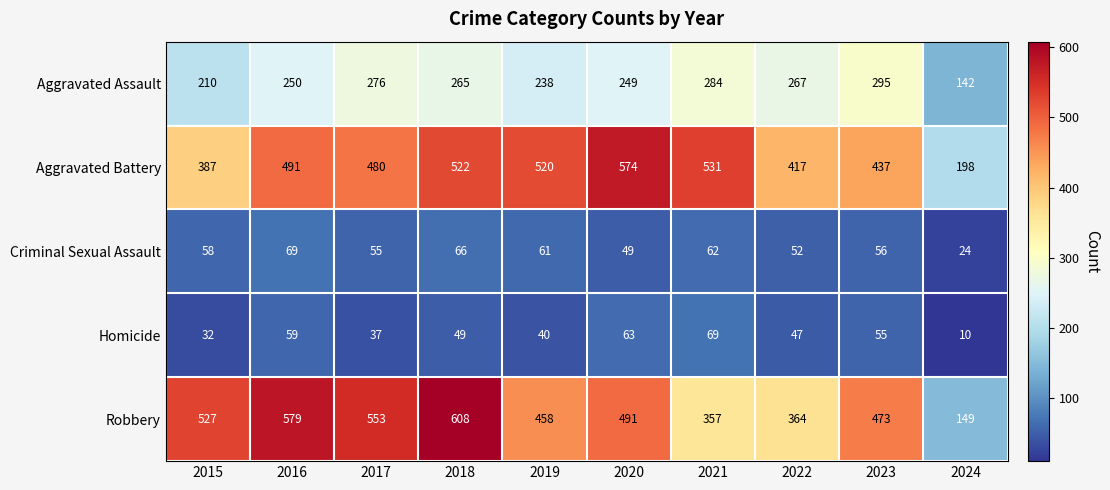

How many categories are shown in the chart?

10